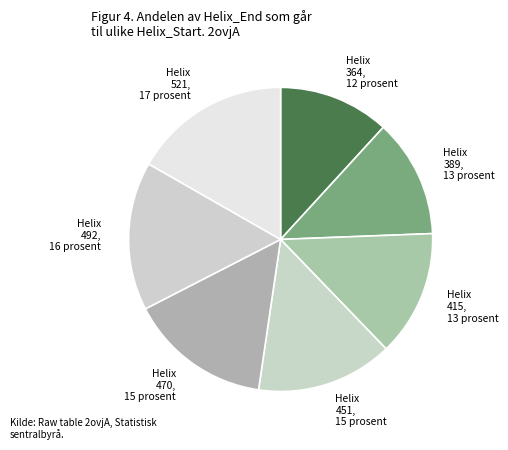

How many segments does this pie chart have?

7